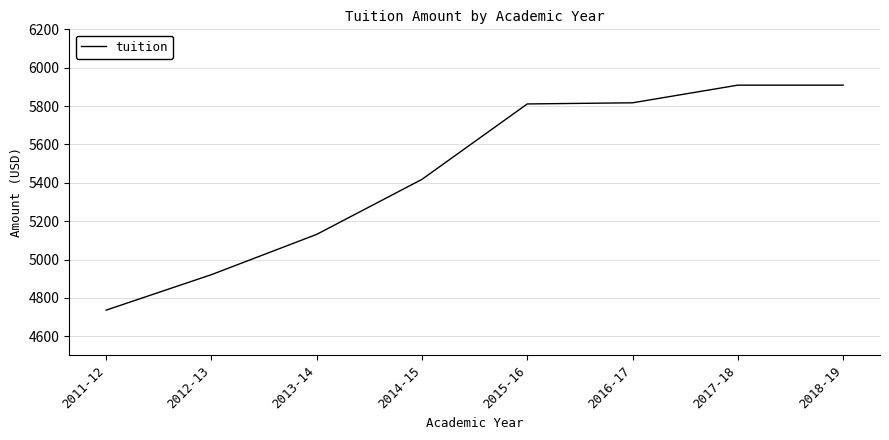

Does the chart have visible grid lines?

Yes